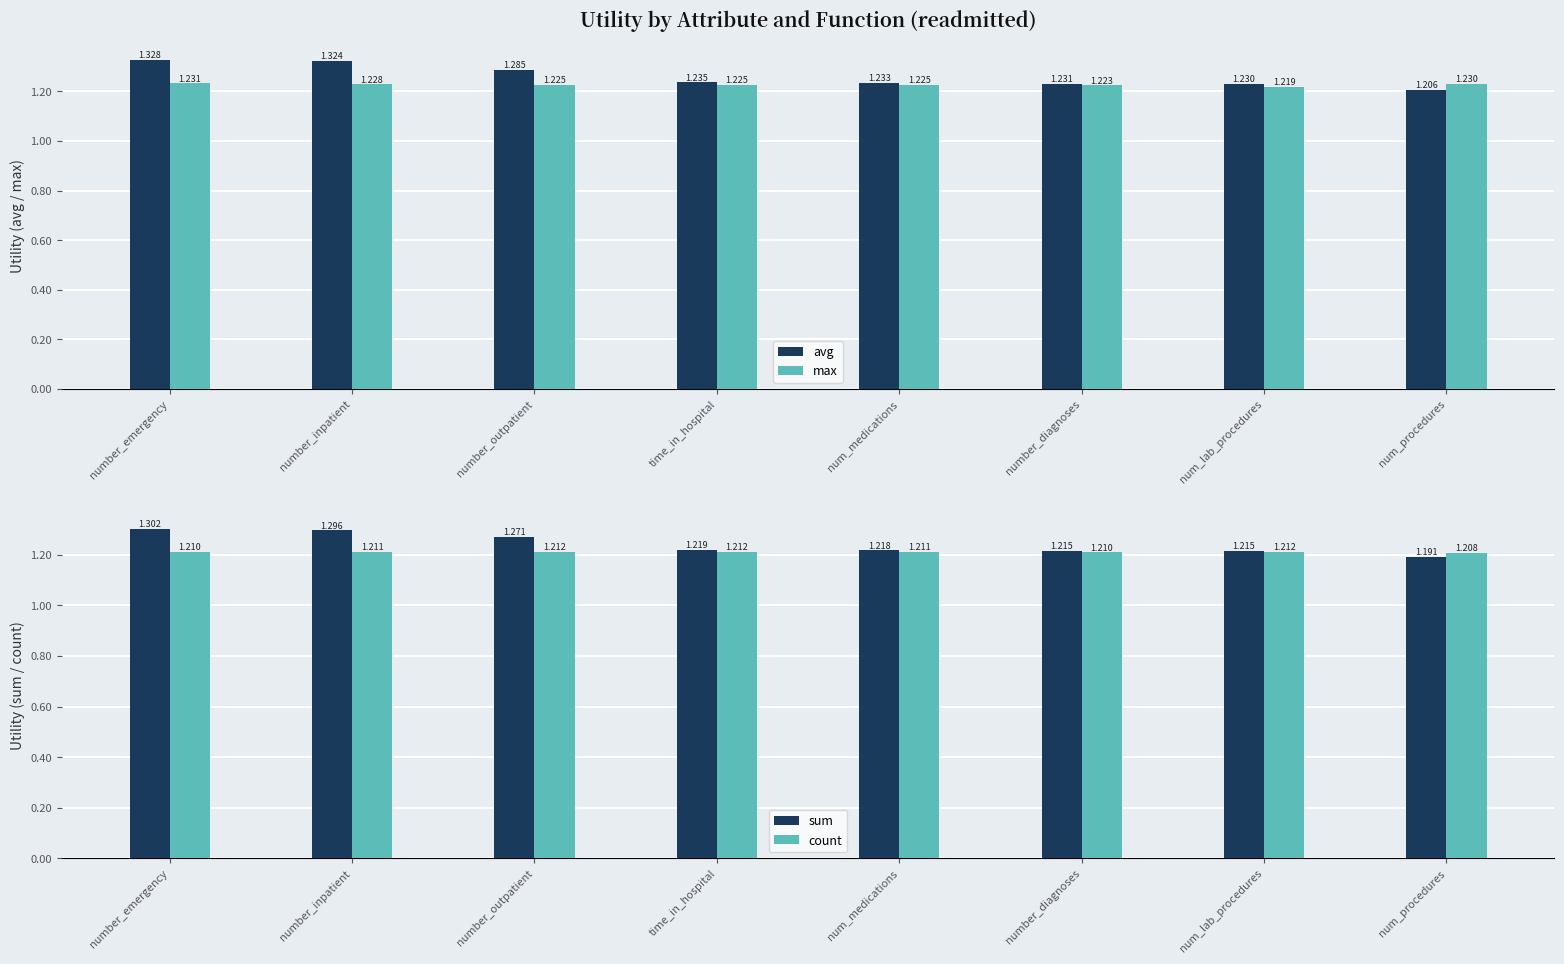

What position from the right is number_inpatient?

7